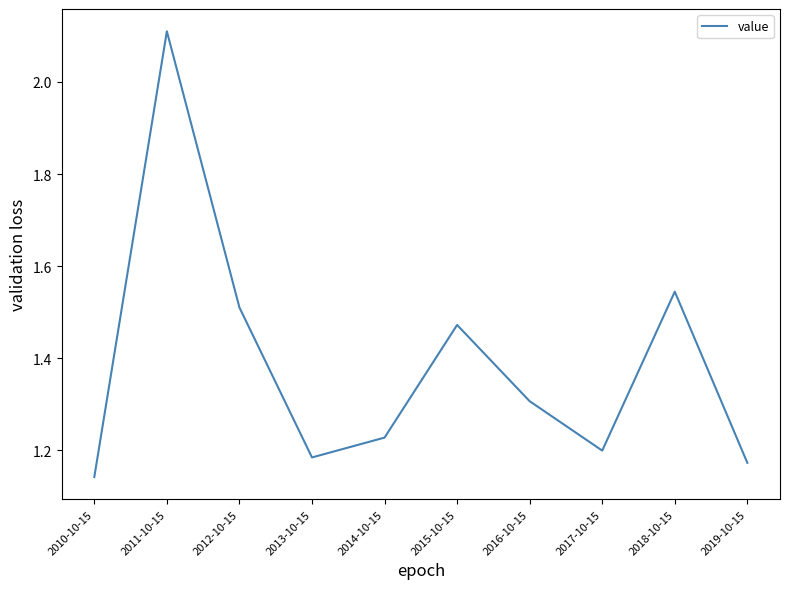

Does the chart have visible grid lines?

No